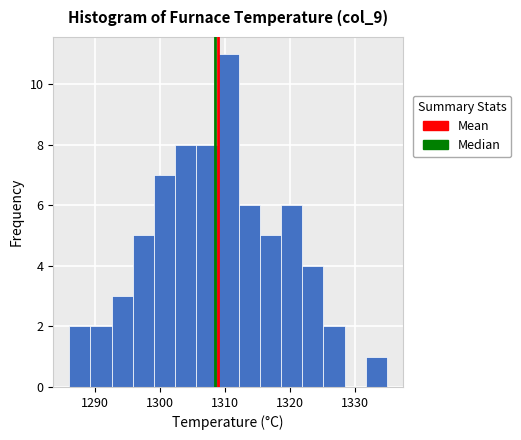

Around what value on the x-axis is the tallest bar? Give the approximate position of its centre, as read against the axis.

1311